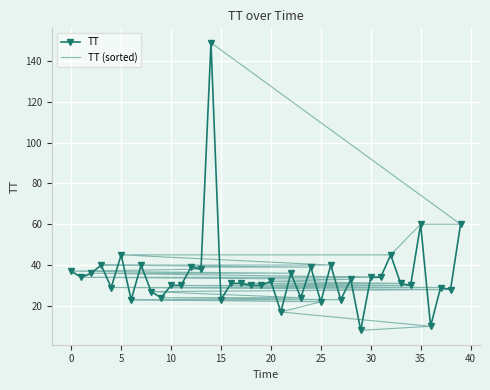

What is the value of the TT point at the 20th from the left?

30